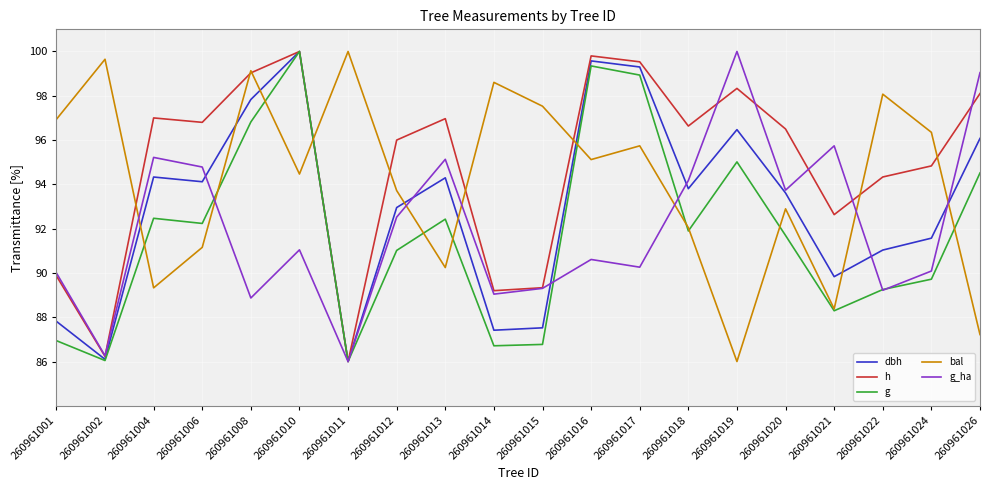

Which series changed the most between 260961001 and 260961010?

g